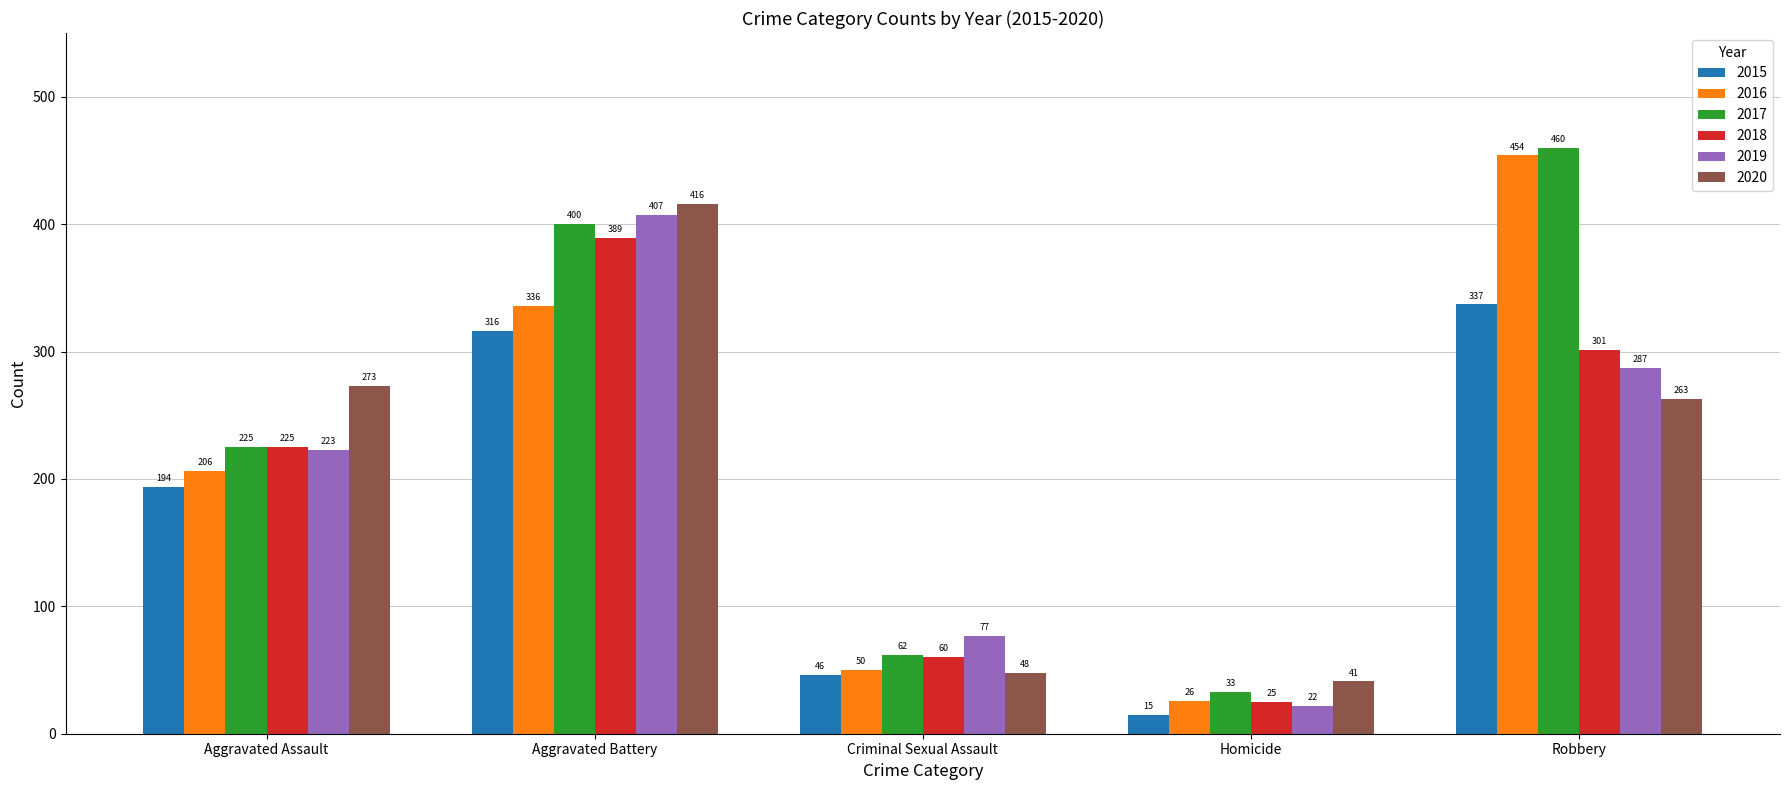

What is the greatest value displayed?

460